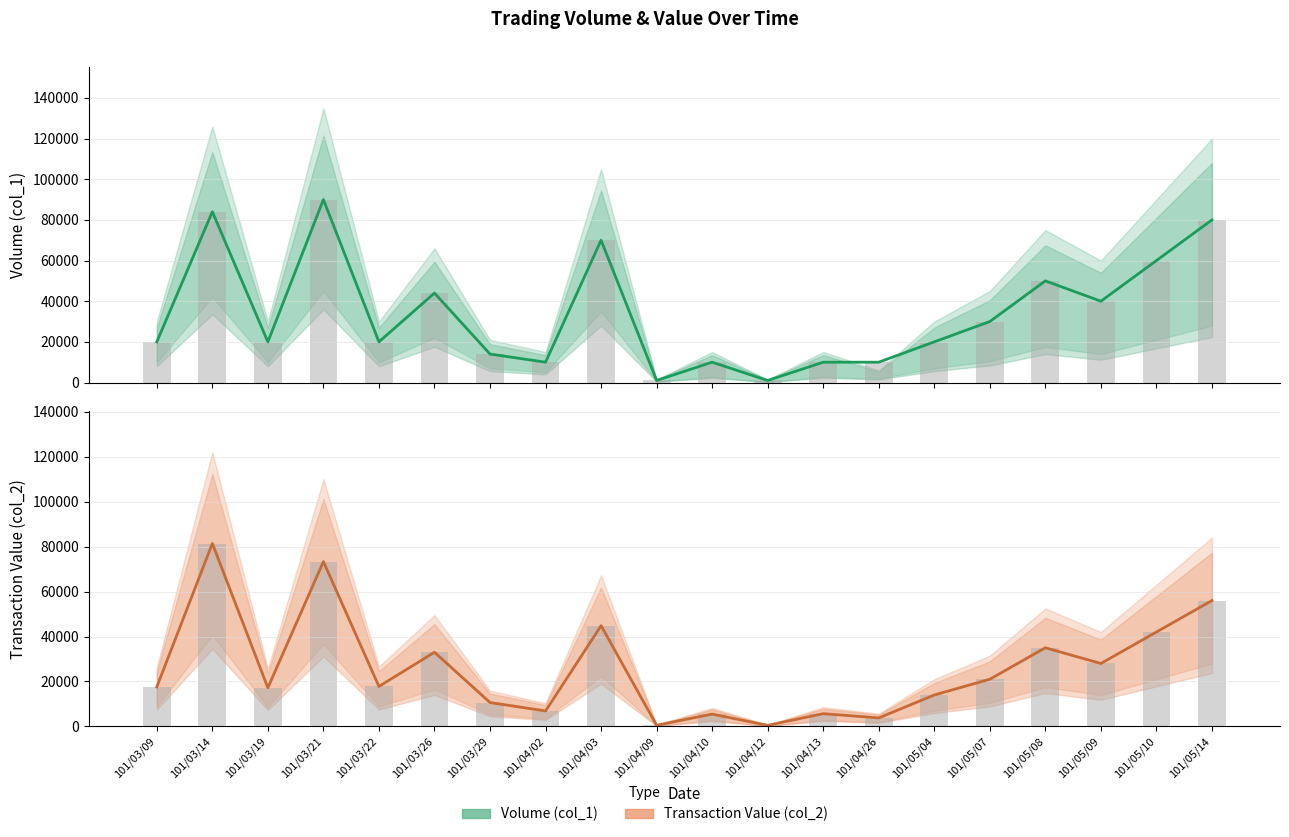

What is the label of the 15th bar from the right?

101/03/26